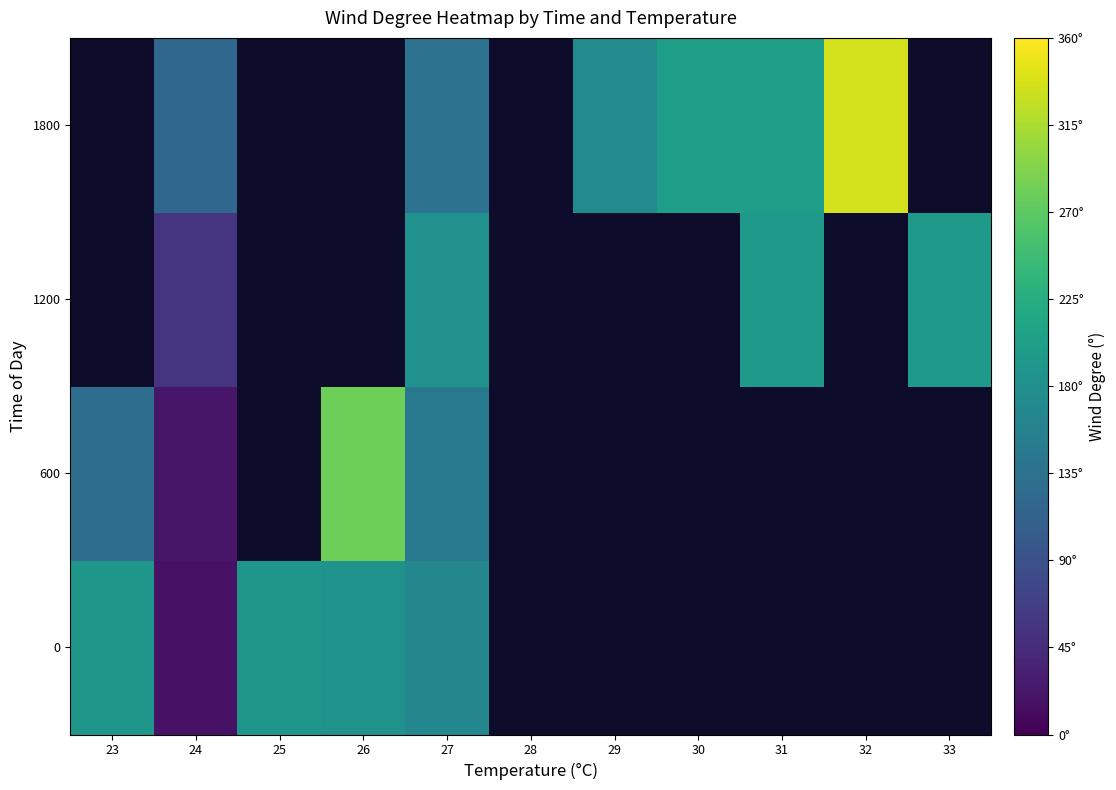

List the series in order of their peak value, highest first.

600, 1200, 1800, 0